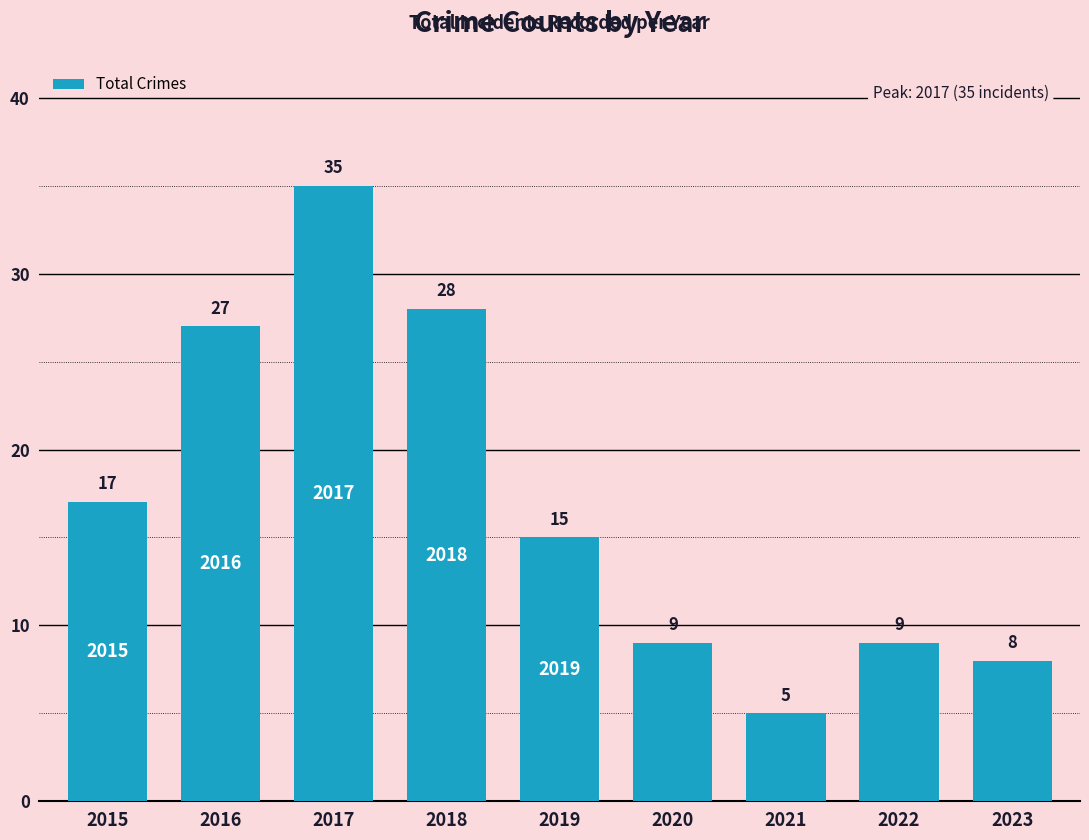

What is the difference between the maximum and minimum values?

30